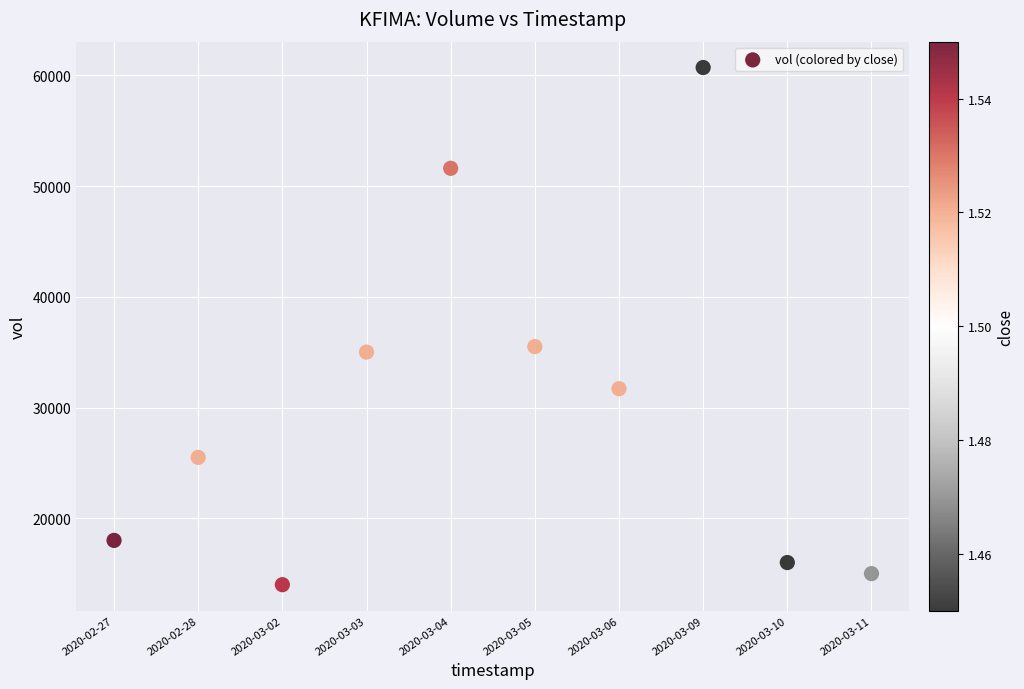

What is the average Y value?

30300